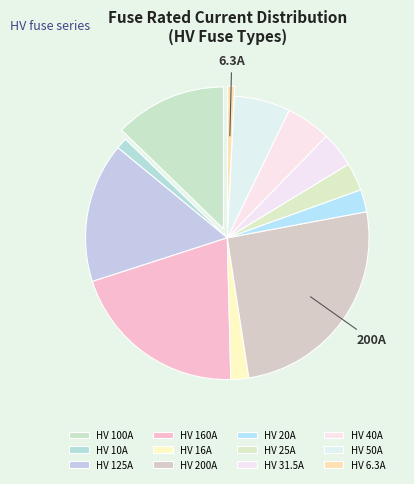

Which slice is the largest?

HV 200A